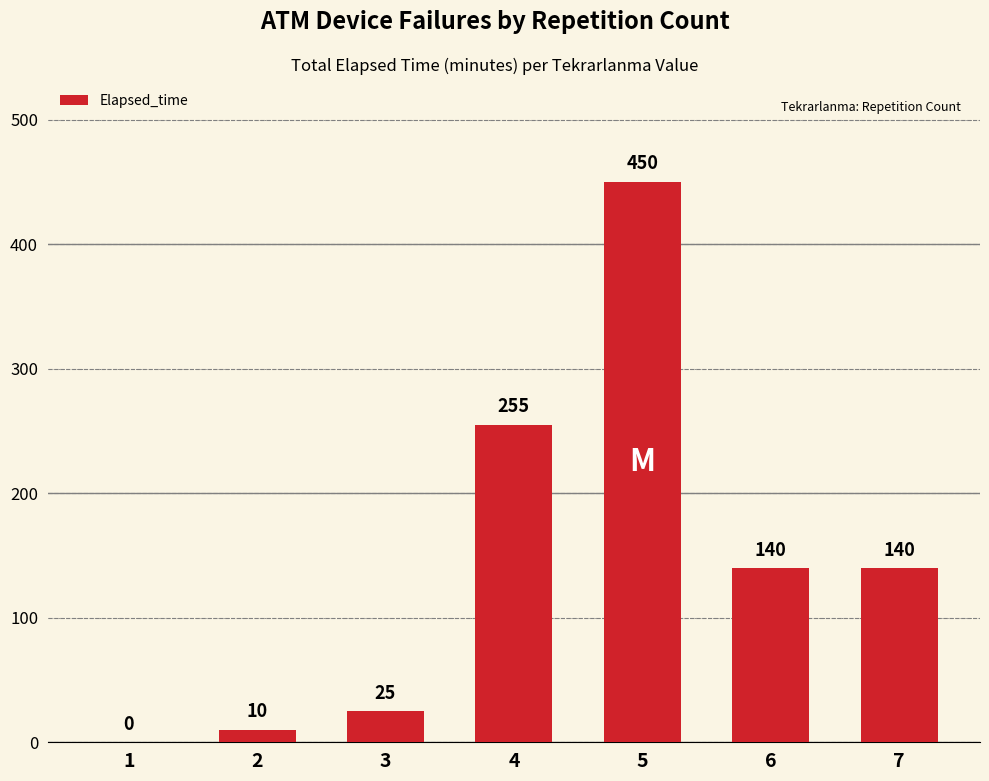

True or false: the data shows 225 at 5.

False